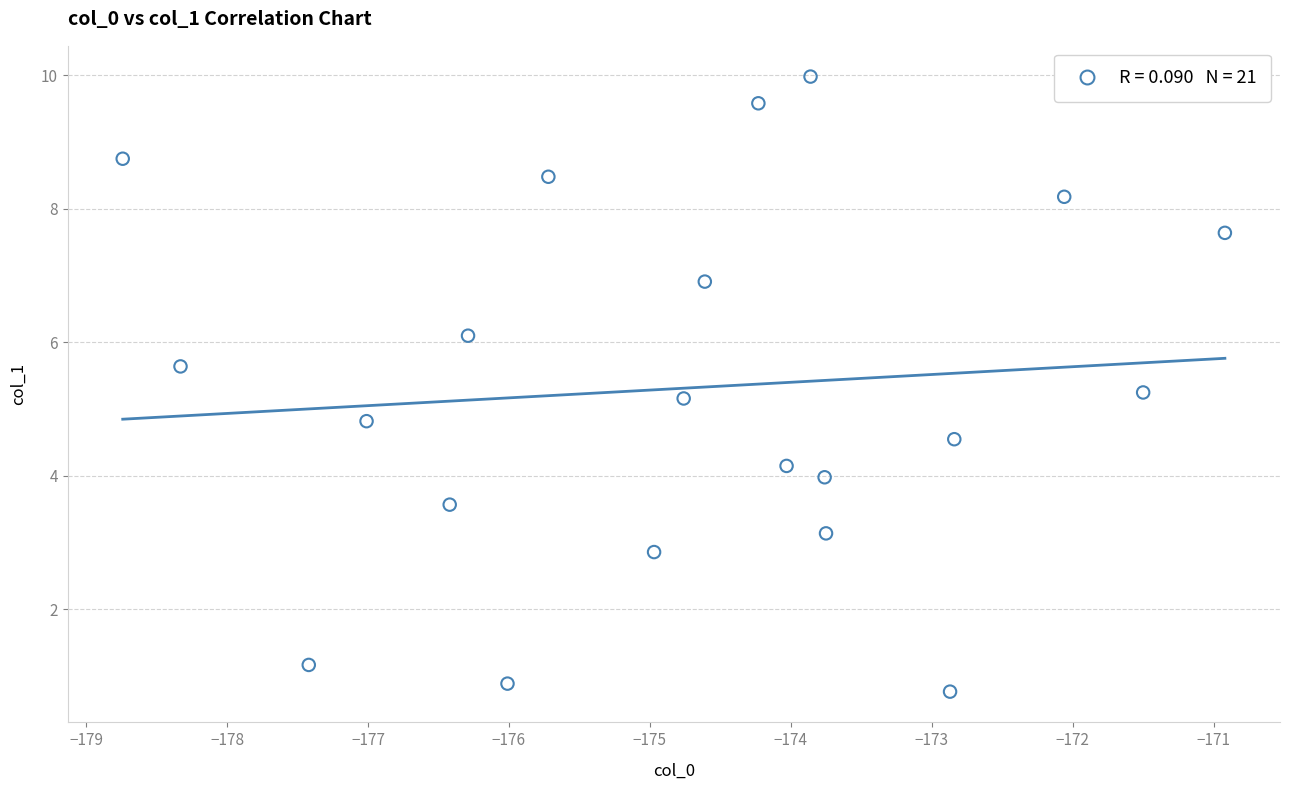

What is the range of X values (max minus min)?

7.8